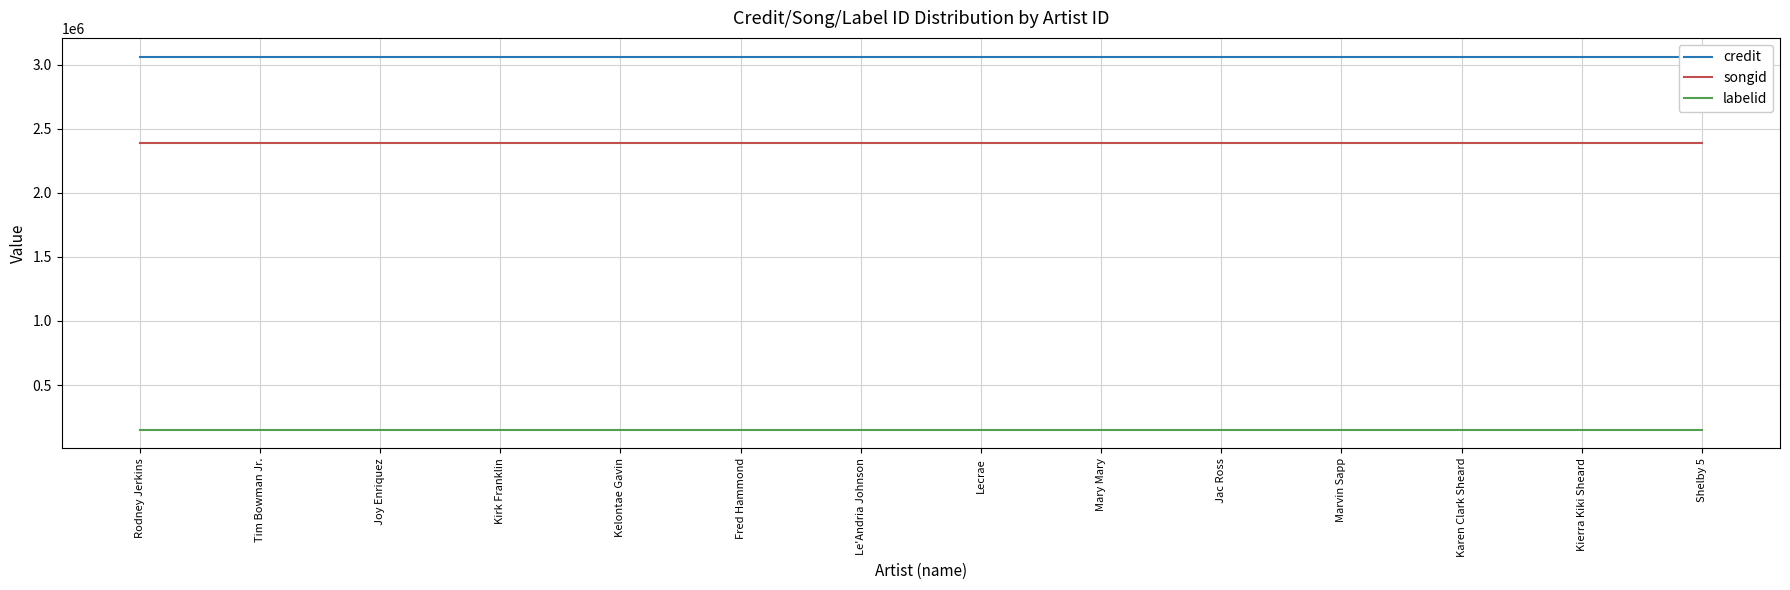

What is the label of the 9th point from the left?

Mary Mary